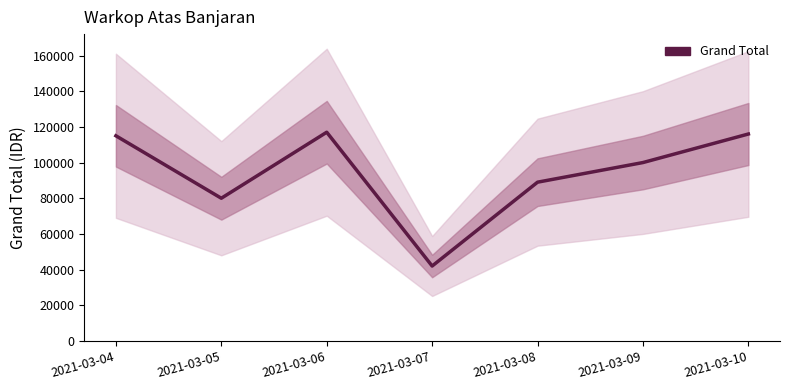

What is the value of the 2nd point from the left?

80000